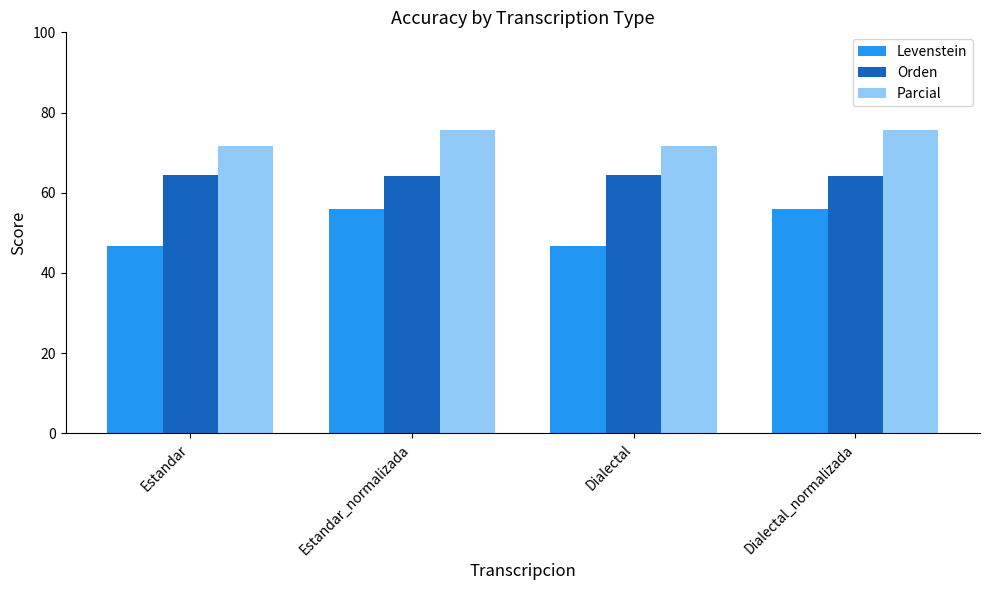

What is the greatest value displayed?

75.5